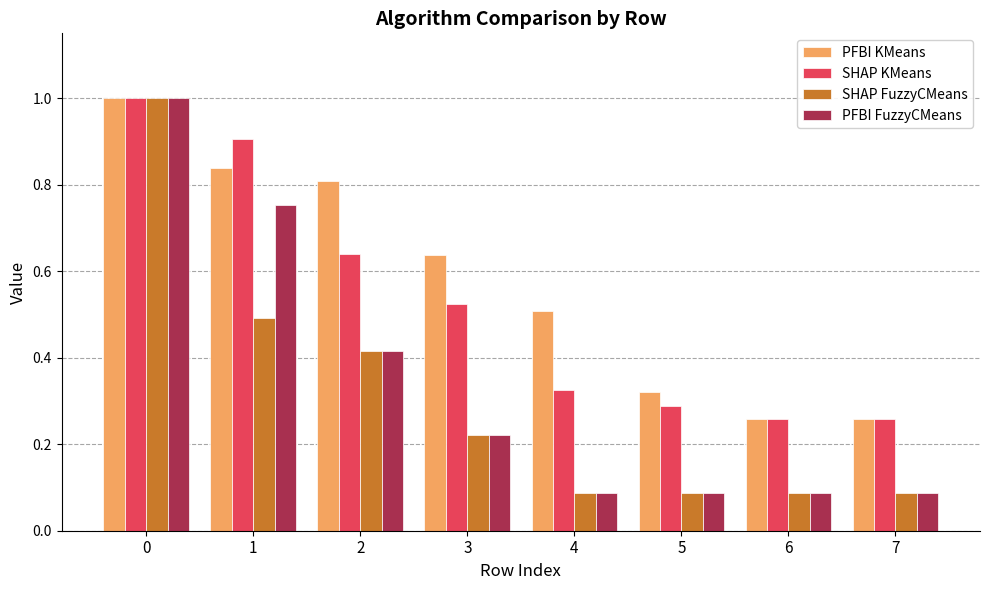

How many categories are shown in the chart?

8